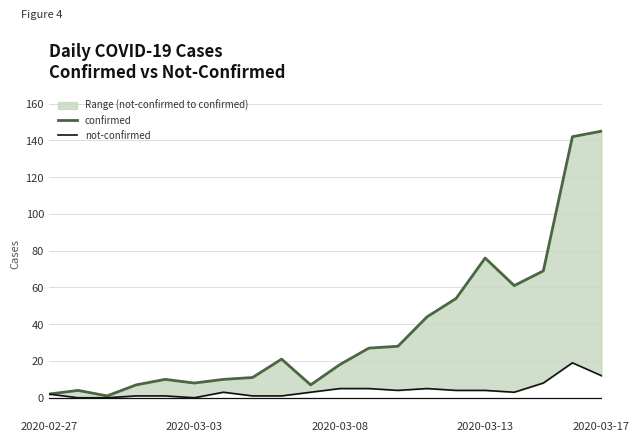

Count the number of categories in the chart.

20